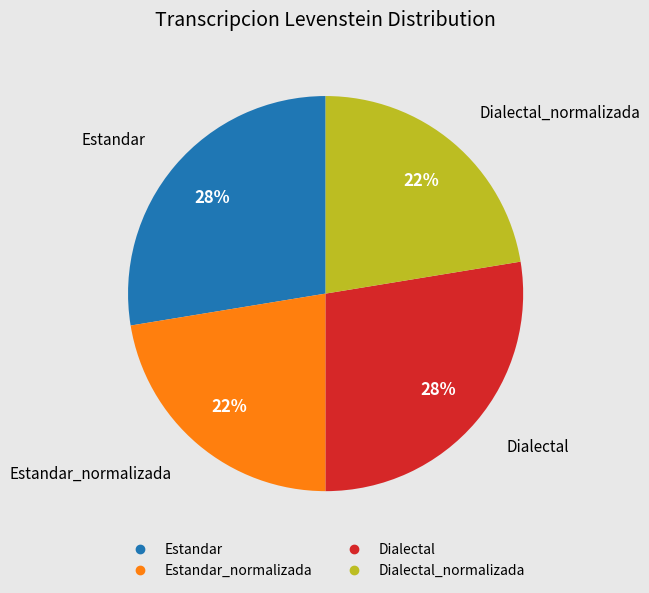

How many slices are in this pie chart?

4